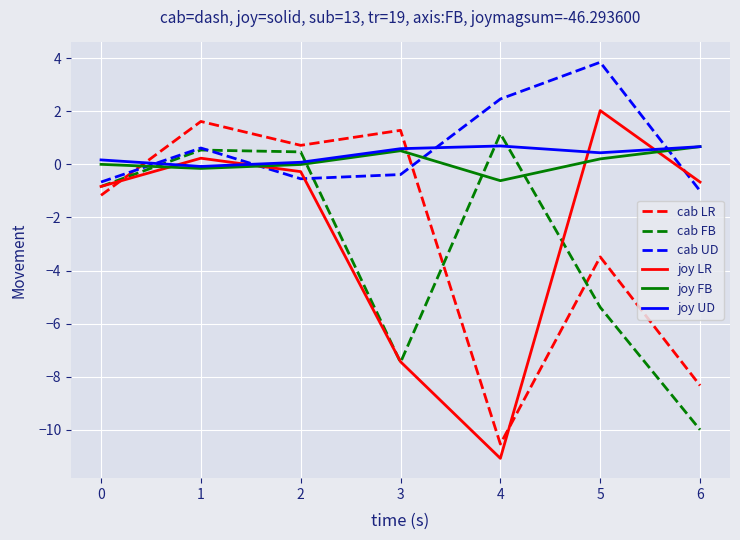

What is the lowest value of the joy LR series?

-11.1